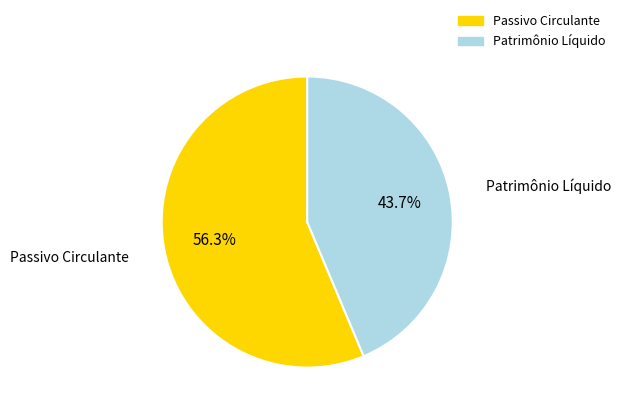

Which has a higher value, Passivo Circulante or Patrimônio Líquido?

Passivo Circulante